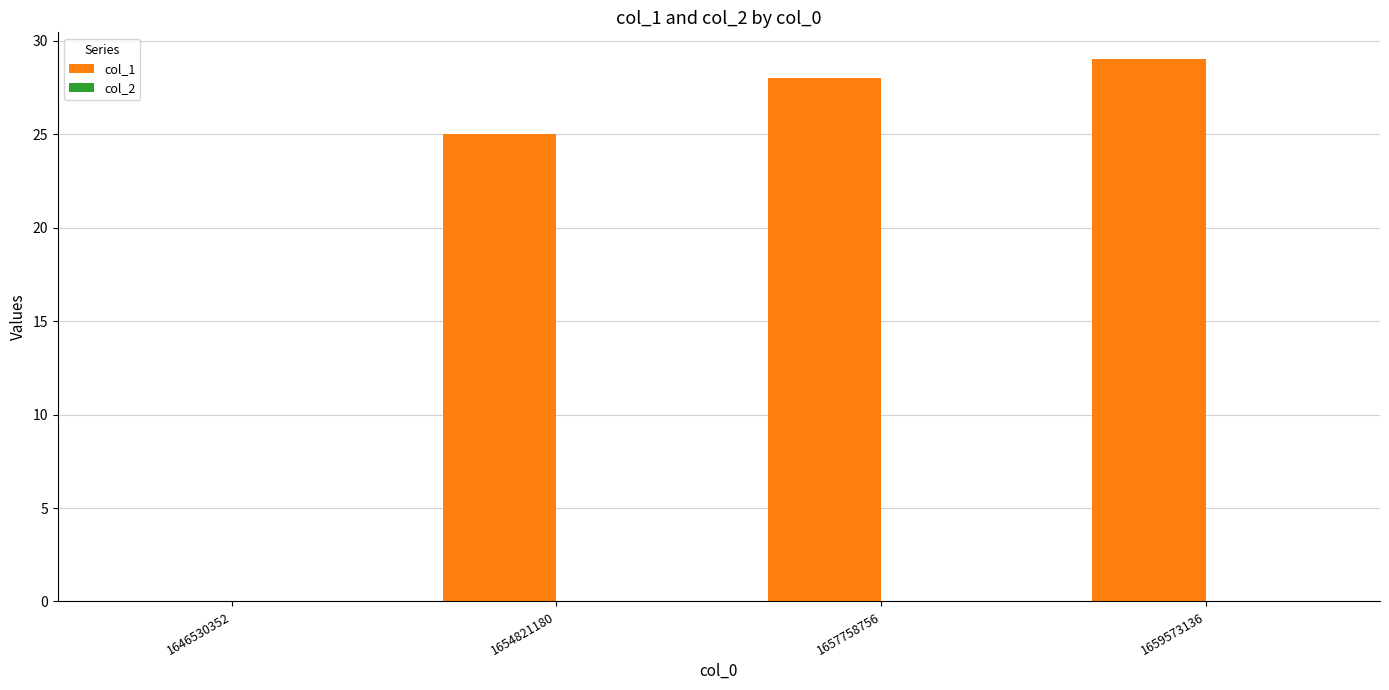

Approximately how many times larger is the value at 1657758756 compared to 1659573136?

1.0